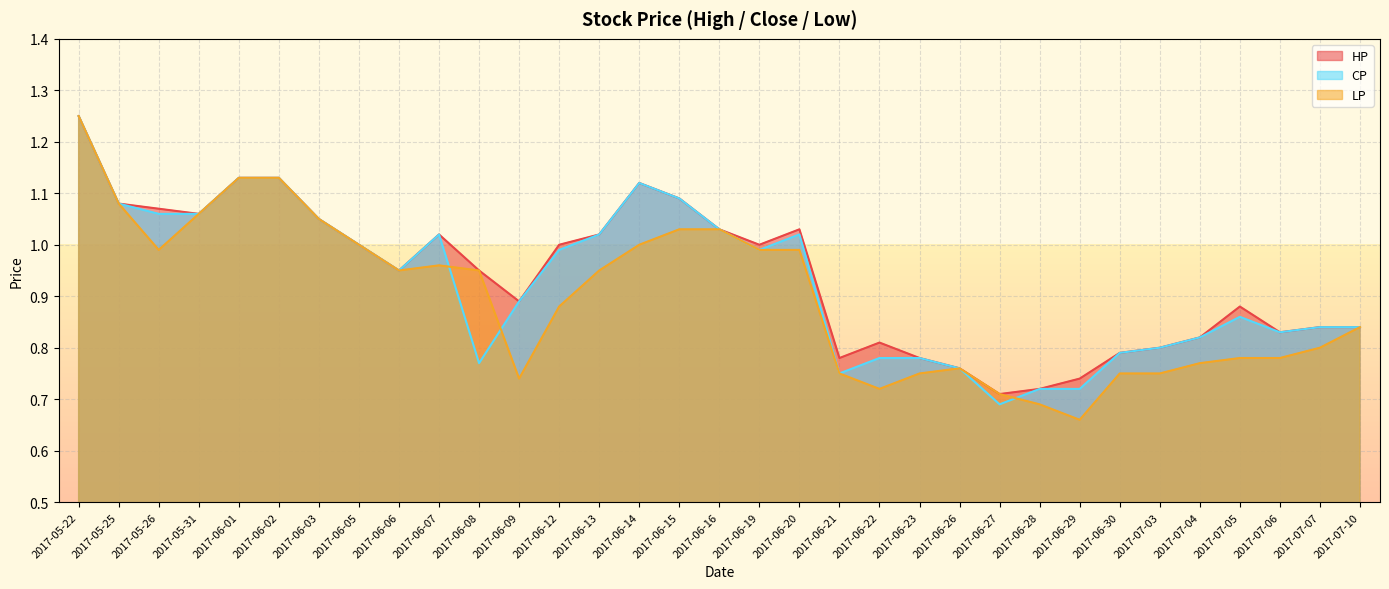

What is the difference between the maximum and minimum values in the HP series?

0.5